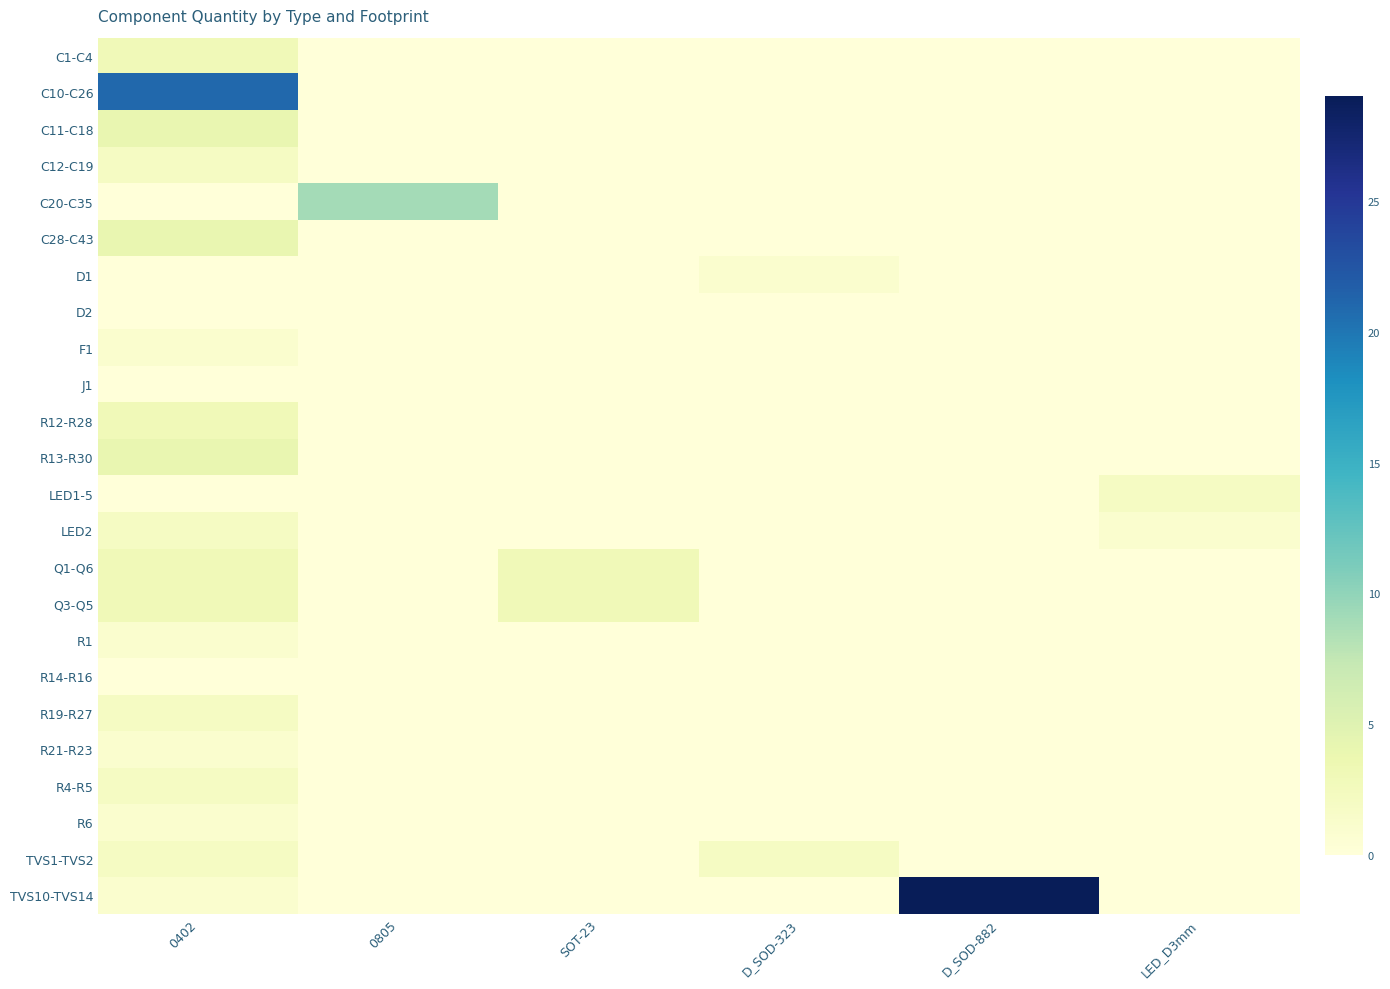

Which category has the highest value across all series?

D_SOD-882